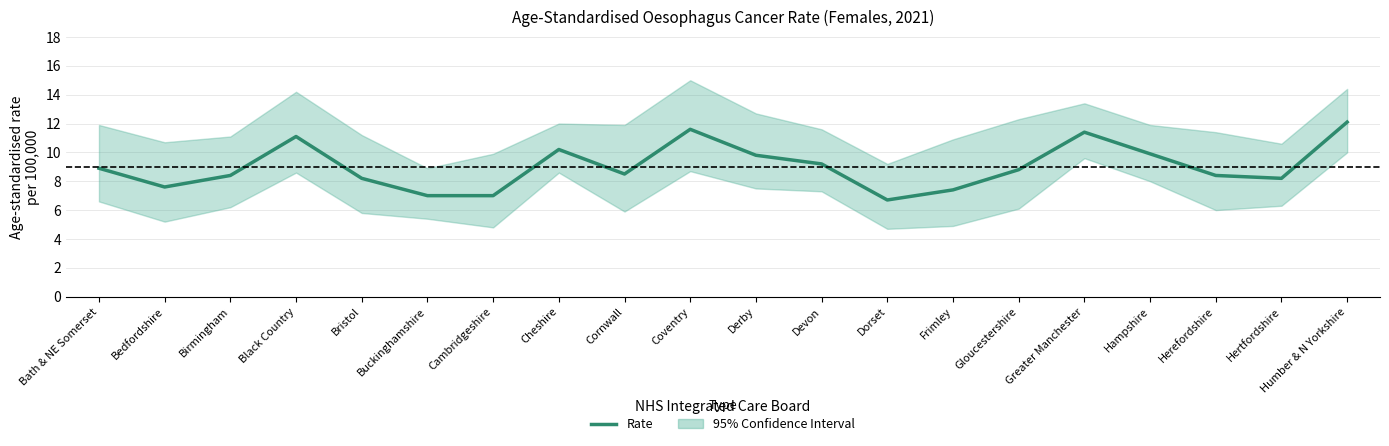

Approximately how many times larger is the value at Bath & NE Somerset compared to Bristol?

1.1